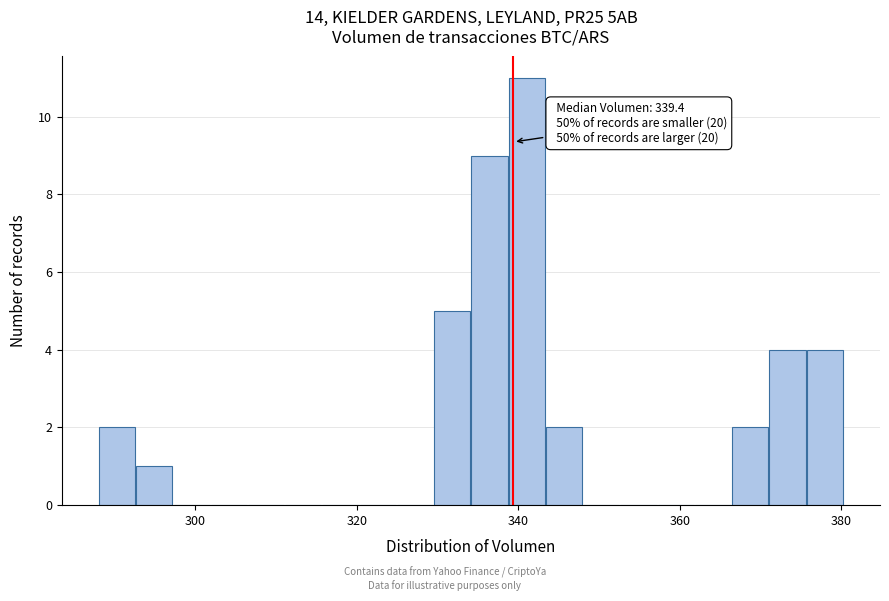

Read against the x-axis, roughly where is the centre of the tallest bar?

342